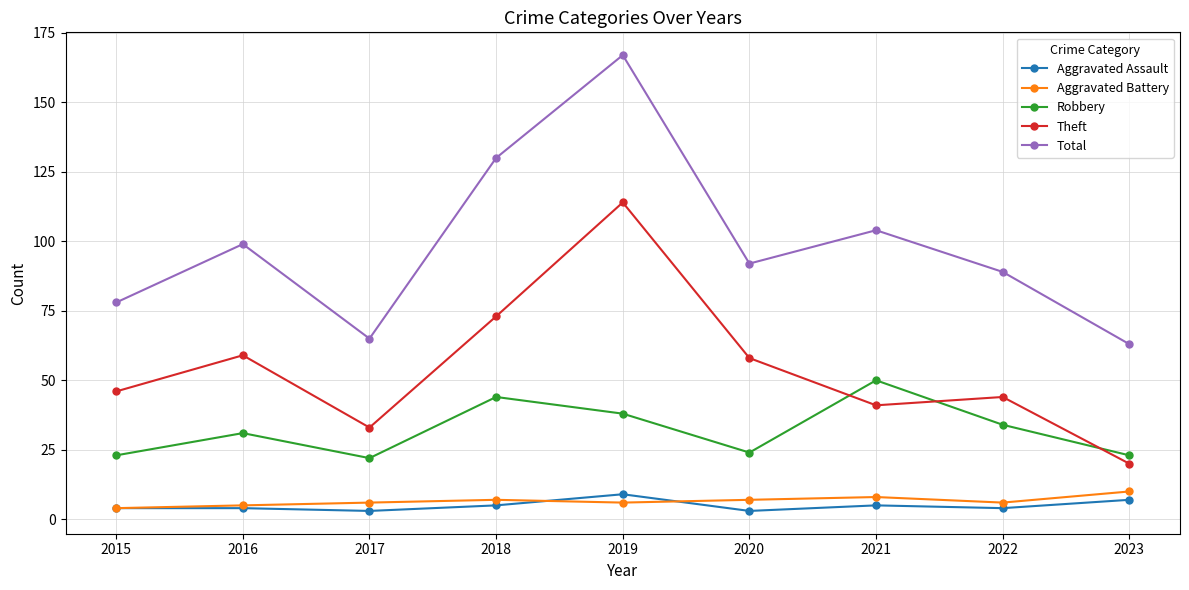

What is the smallest value displayed?

3